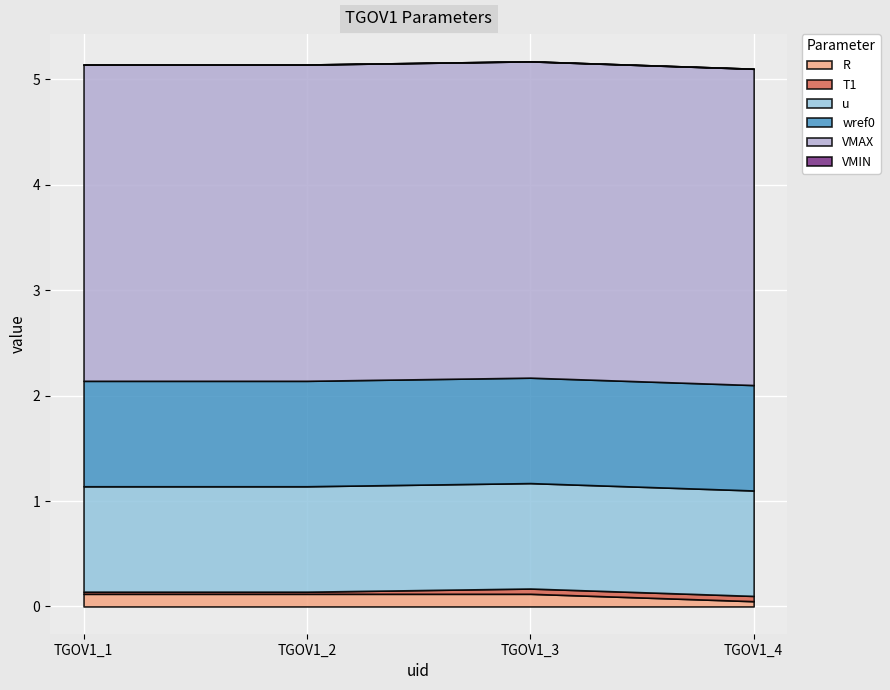

What is the total value across all series at TGOV1_4?

5.1